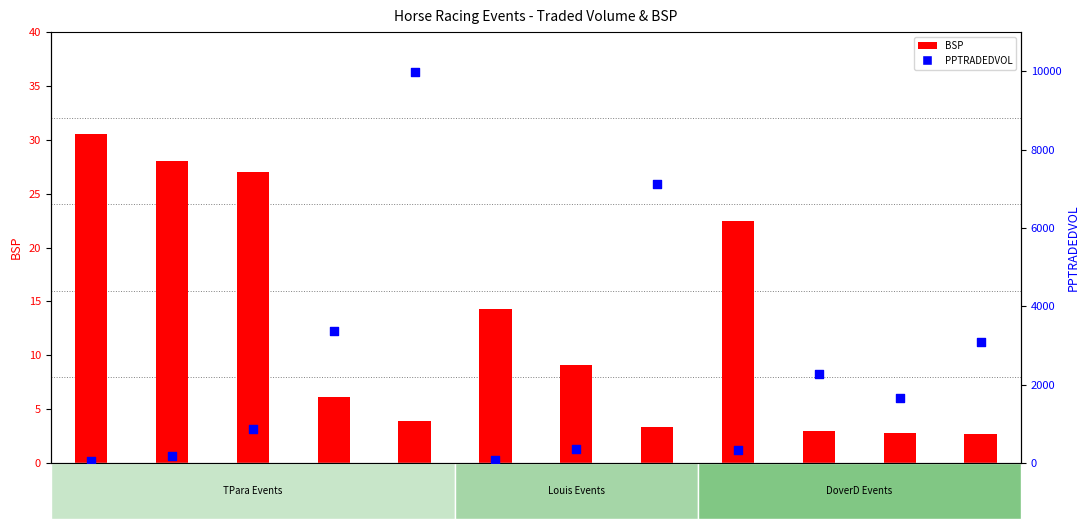

What is the total value across all series at DoverD R8?

3093.4